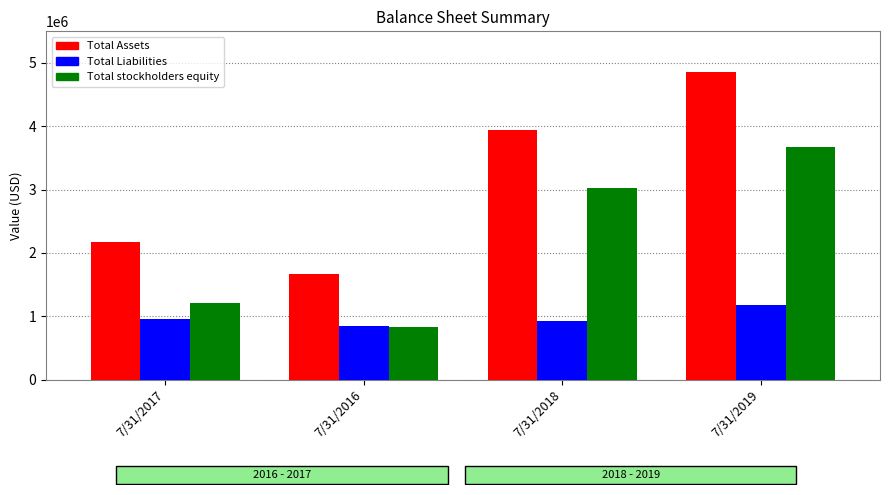

What is the label of the 2nd bar from the left?

7/31/2016